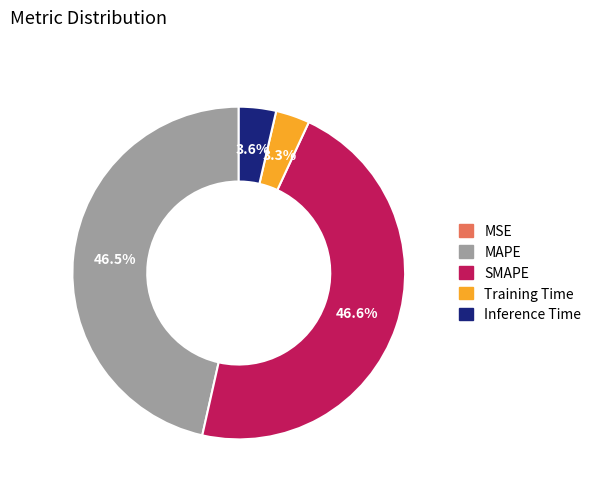

Does any single category account for the majority?

No